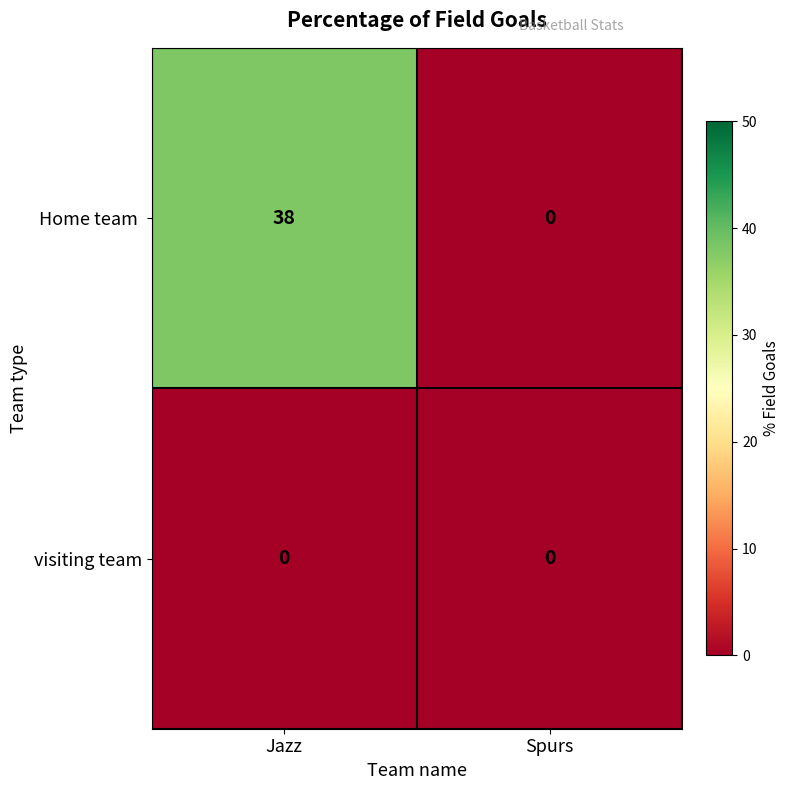

At how many categories does at least one series exceed 5?

1